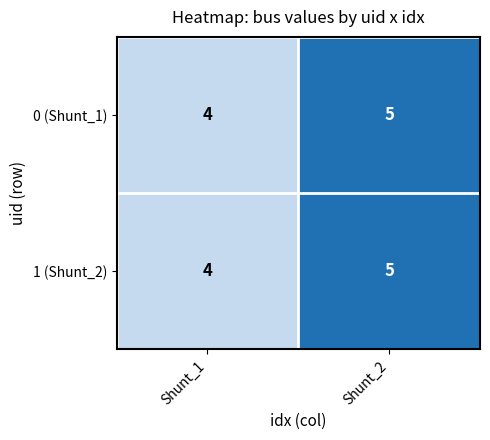

Count the number of categories in the chart.

2